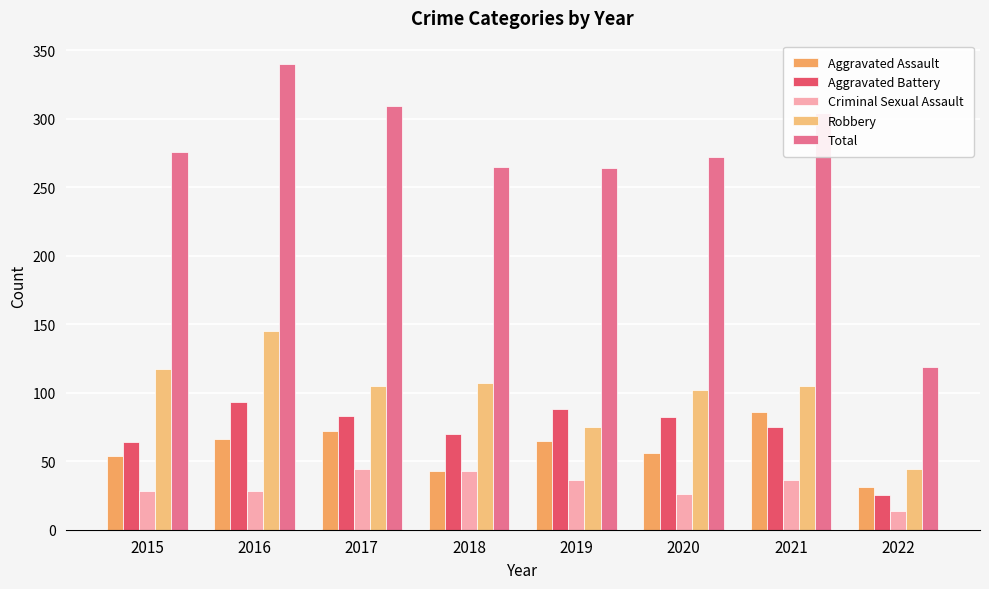

At which label does Total reach its peak?

2016